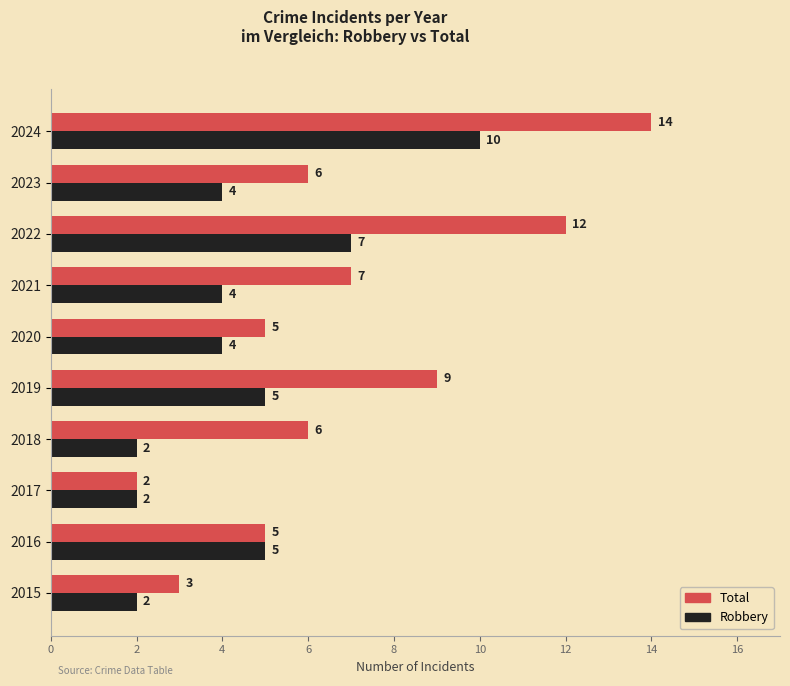

What is the difference between the maximum and second lowest values in the Robbery series?

8